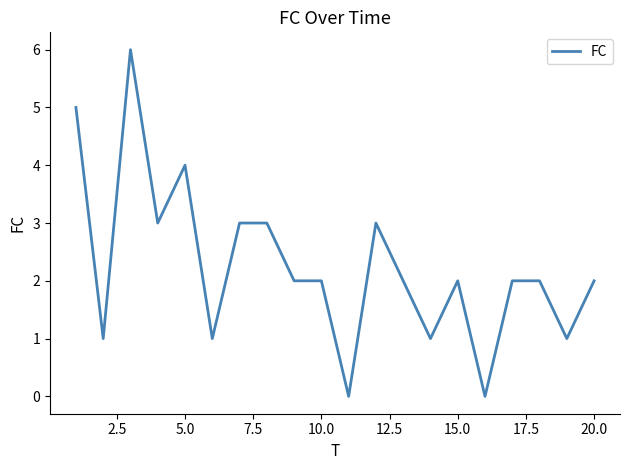

What is the difference between the maximum and minimum values?

6